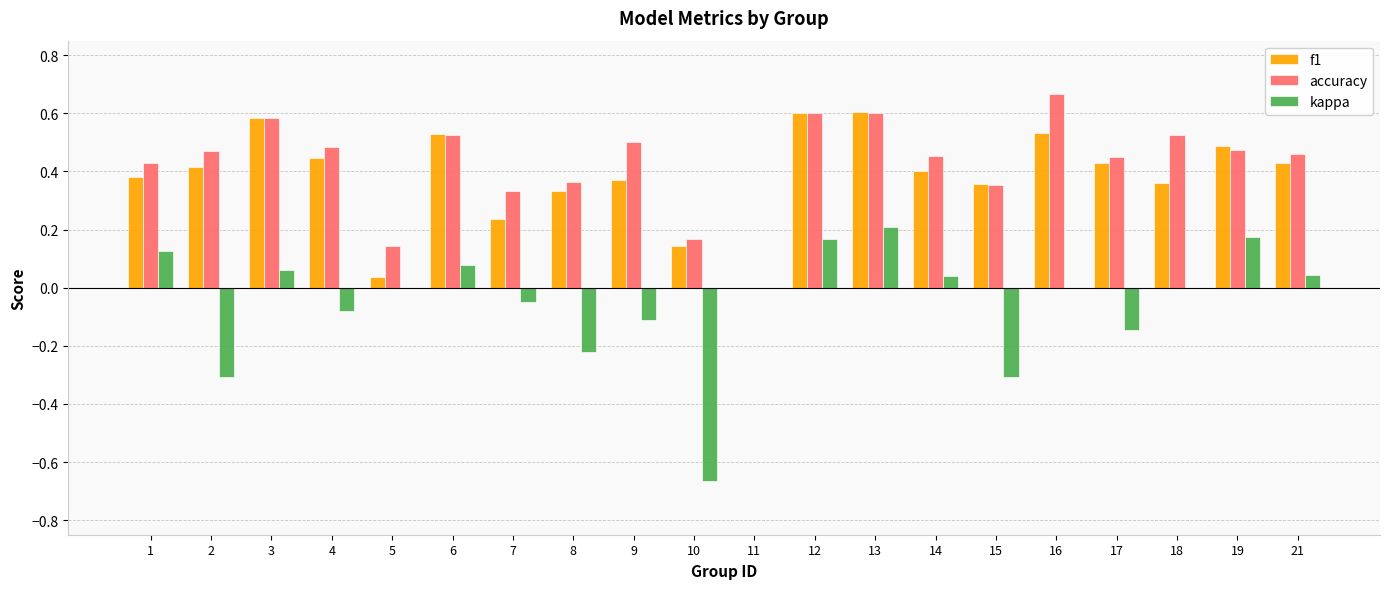

What is the sum of all accuracy values?

8.6